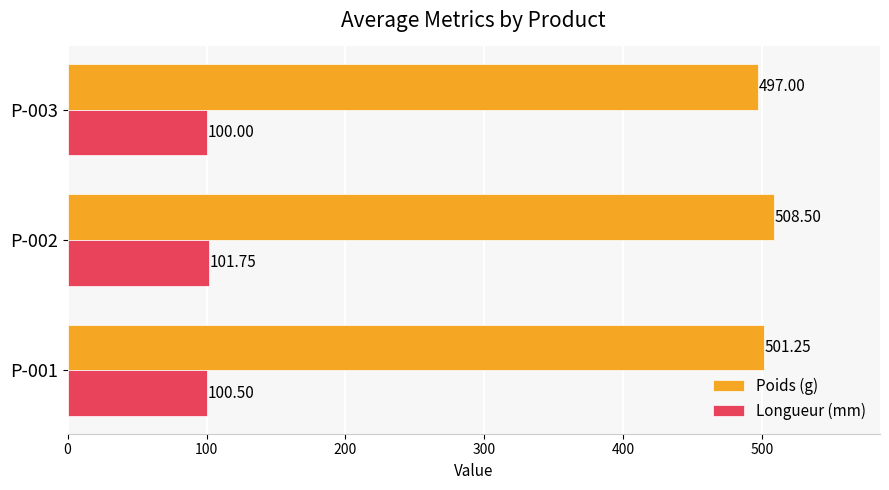

Which series has the largest range (max minus min)?

Poids (g)